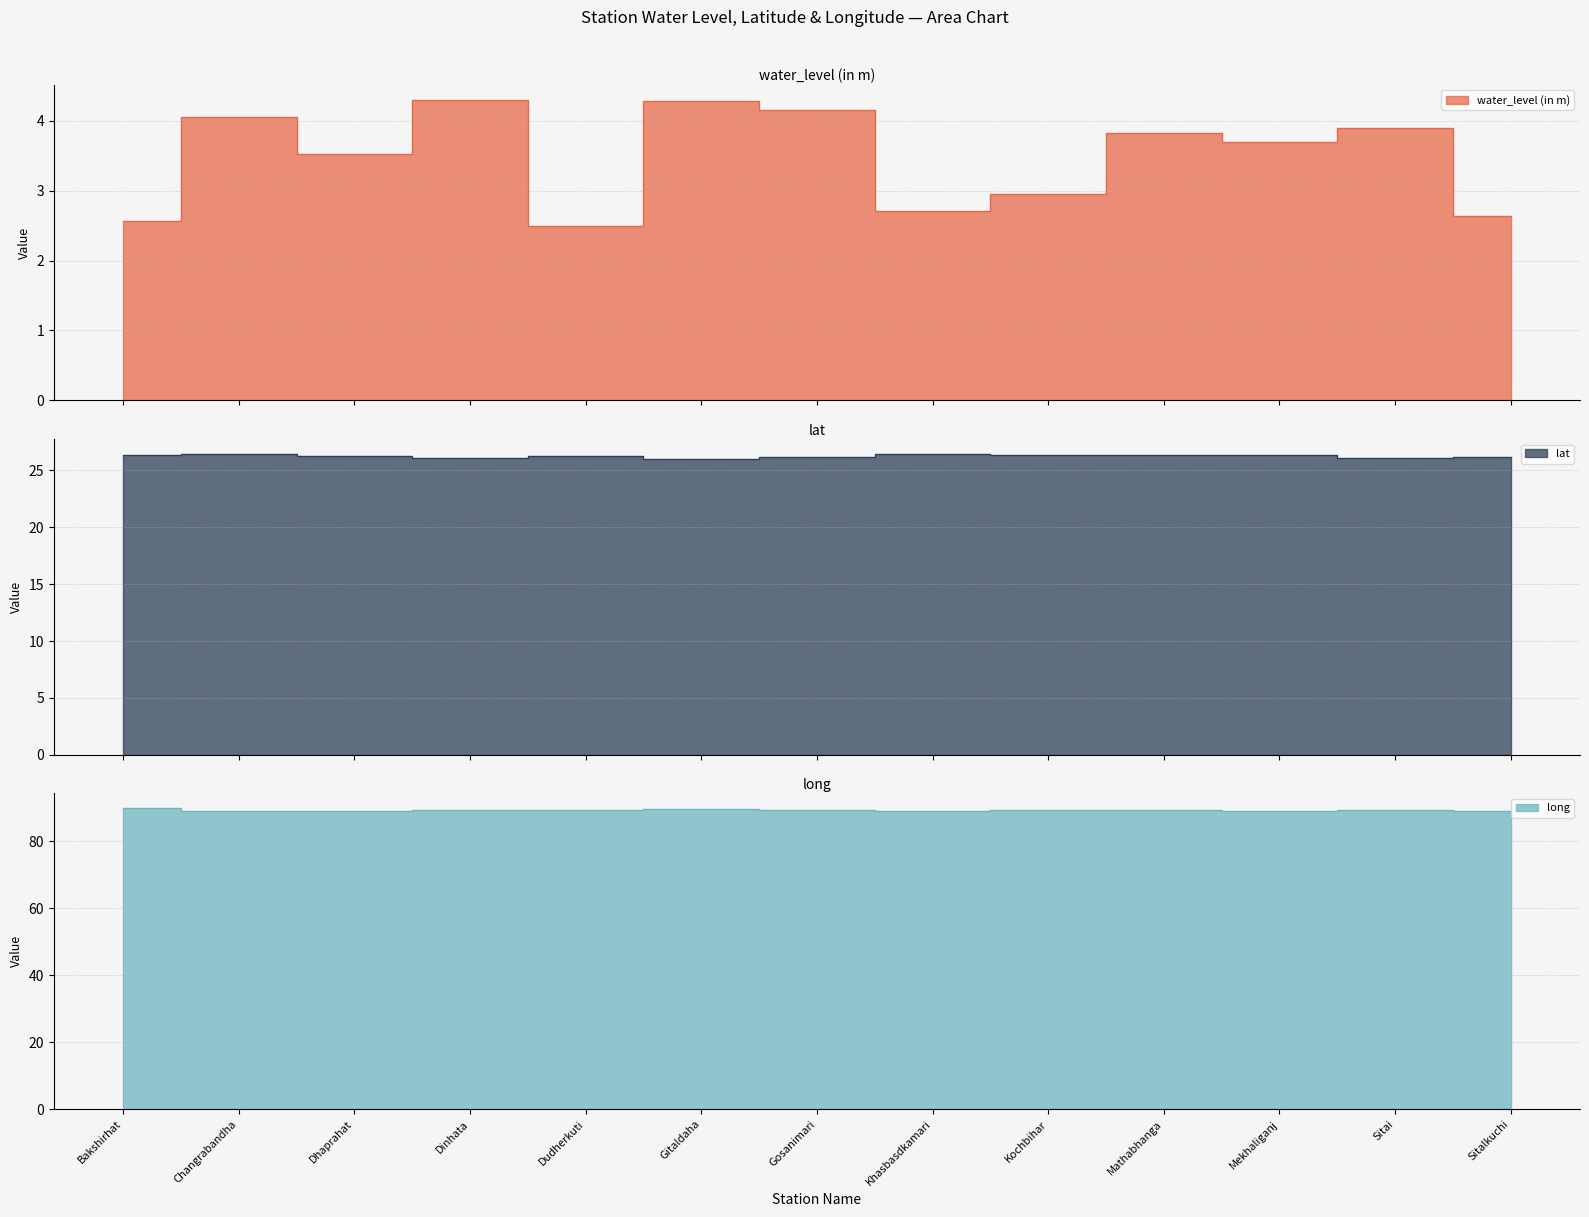

At which category does the chart reach its peak across all series?

Bakshirhat